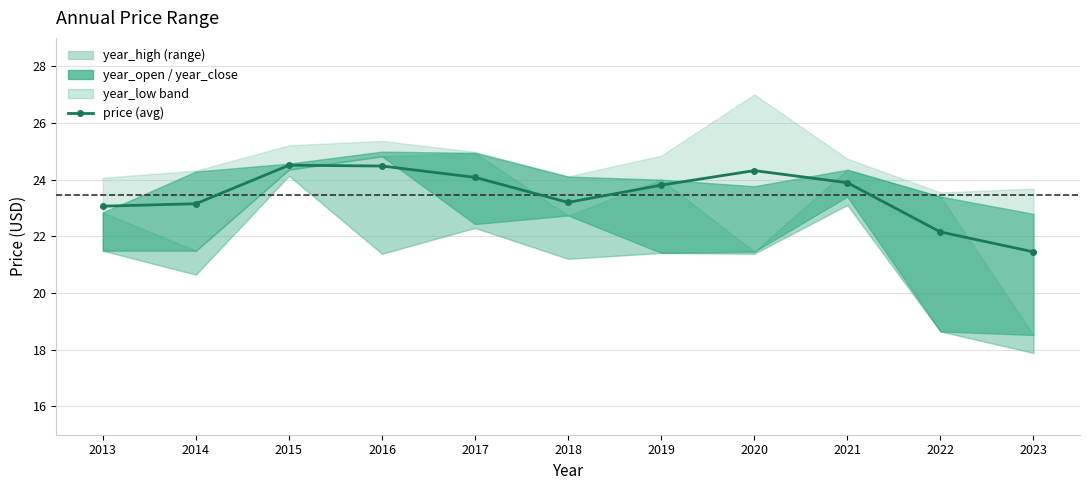

Approximately how many times larger is the value at 2016 compared to 2023?

1.1